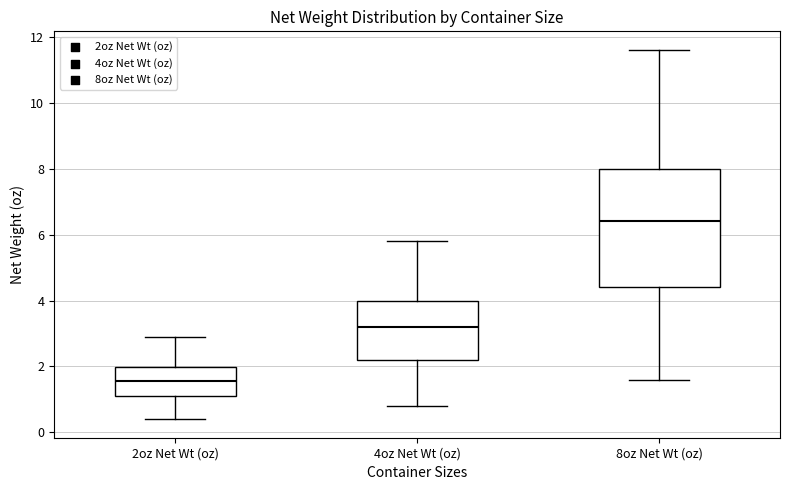

Reading left to right, read every box against the y-axis: the position of its median line, the range the box covers, and the ends of its whiskers. The values are not printed on the chart, so give them approximately, as read against the axis.

2oz Net Wt (oz): median 1.6, box 1.2 to 2.0, whiskers 0.4 to 3.0
4oz Net Wt (oz): median 3.2, box 2.2 to 4.0, whiskers 0.8 to 5.8
8oz Net Wt (oz): median 6.4, box 4.4 to 8.0, whiskers 1.6 to 11.6